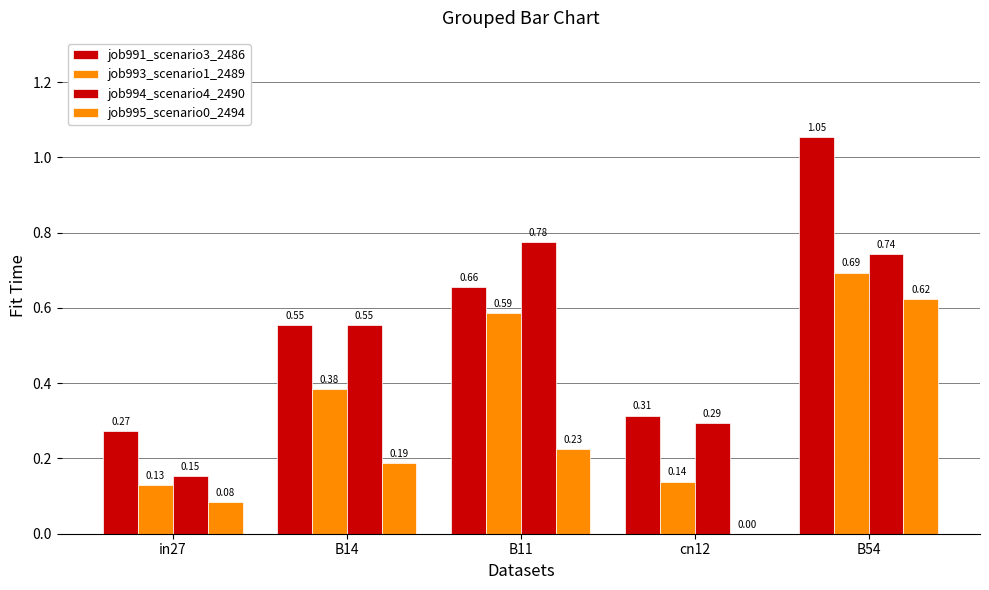

Between B11 and B54, which is larger?

B54